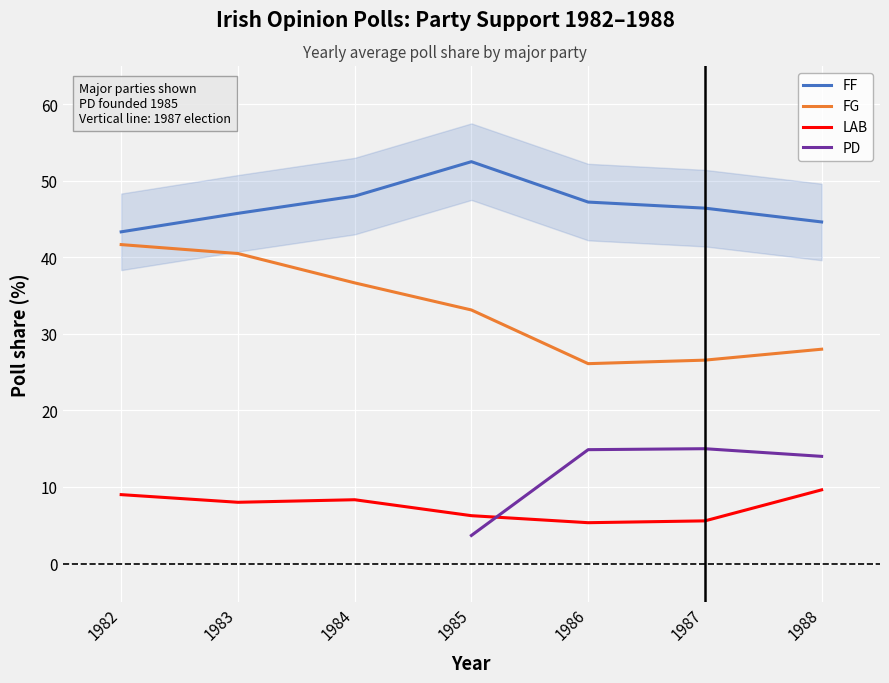

How many interior local peaks does the PD series have?

1